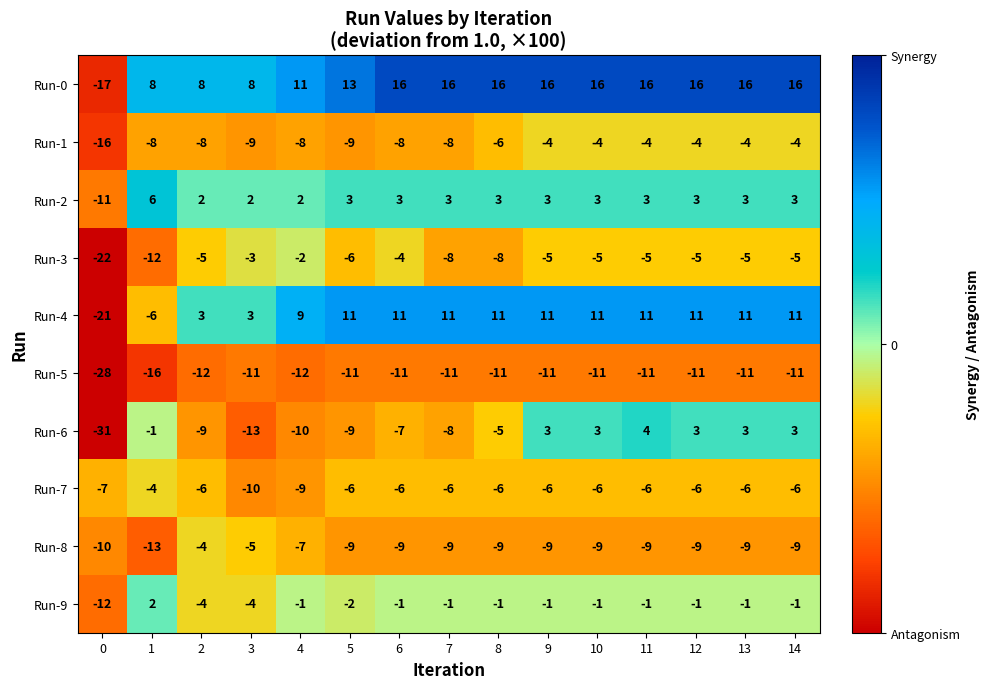

What is the difference between the Run-6 values at 13 and 2?

12